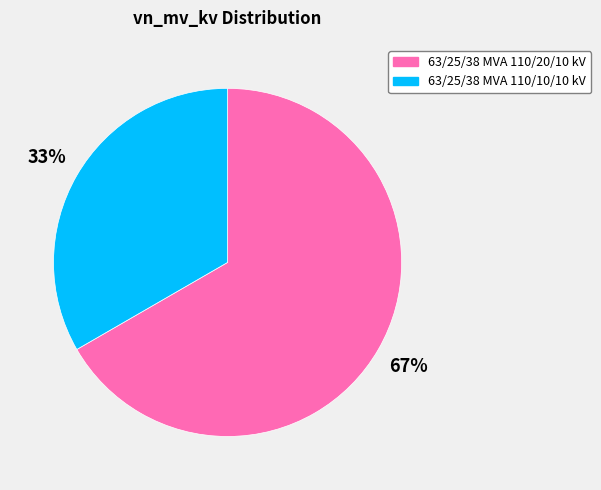

Is the sum of 63/25/38 MVA 110/20/10 kV and 63/25/38 MVA 110/10/10 kV greater than half?

Yes